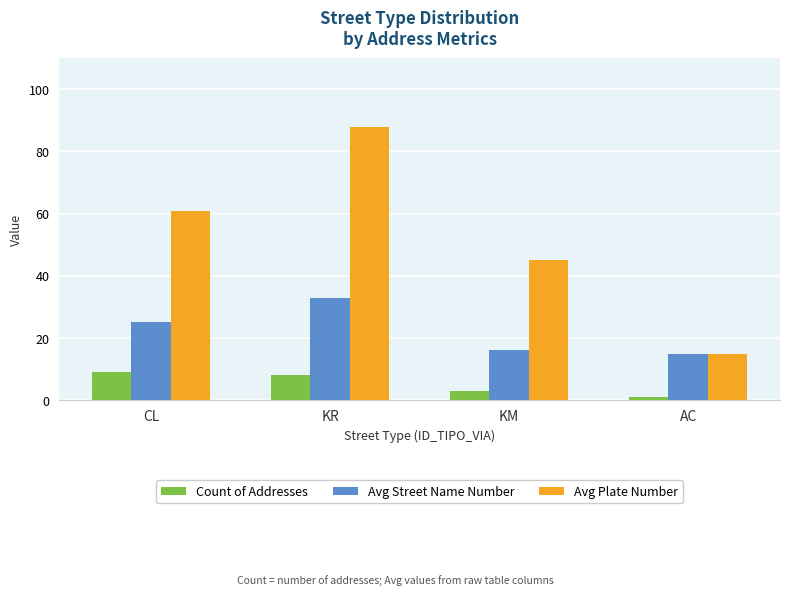

Reading left to right, extract all data points from this chart.

Count of Addresses: 9	8	3	1
Avg Street Name Number: 25	33	16	15
Avg Plate Number: 61	88	45	15